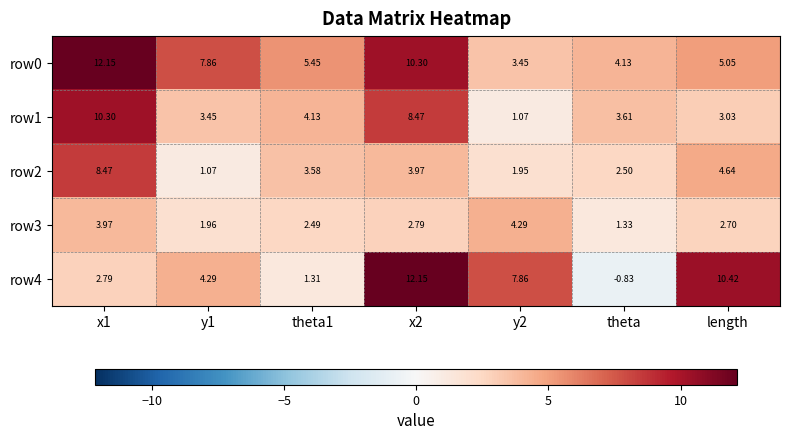

Between x1 and theta, which series saw the biggest shift?

row0